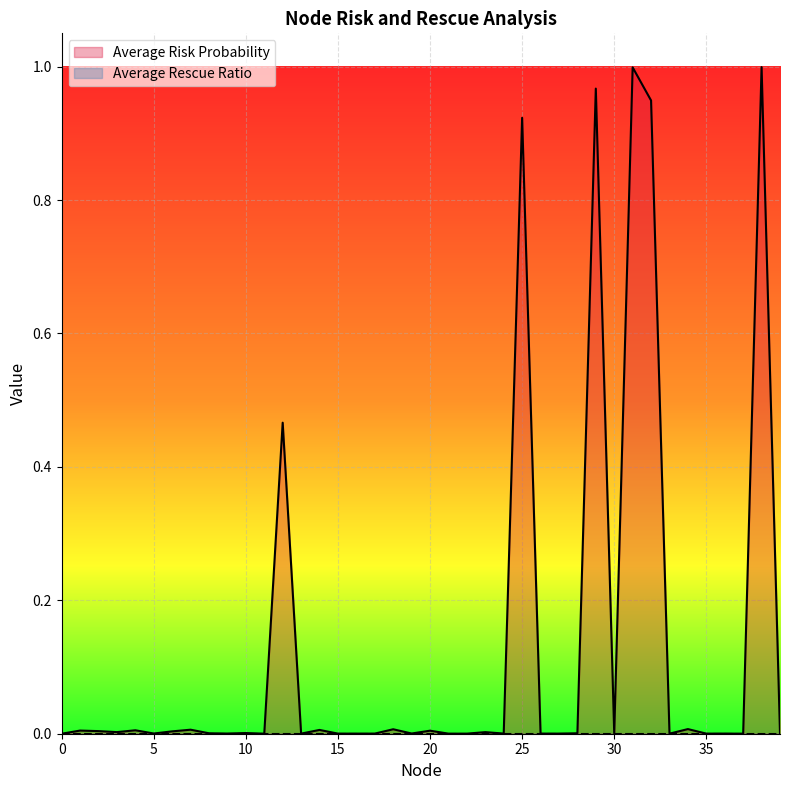

Reading left to right, extract all data points from this chart.

0.0	0.0	0.0	0.0	0.0	0.0	0.0	0.0	0.0	0.0	0.0	0.0	0.5	0.0	0.0	0.0	0.0	0.0	0.0	0.0	0.0	0.0	0.0	0.0	0.0	0.9	0.0	0.0	0.0	1.0	0.0	1.0	0.9	0.0	0.0	0.0	0.0	0.0	1.0	0.0